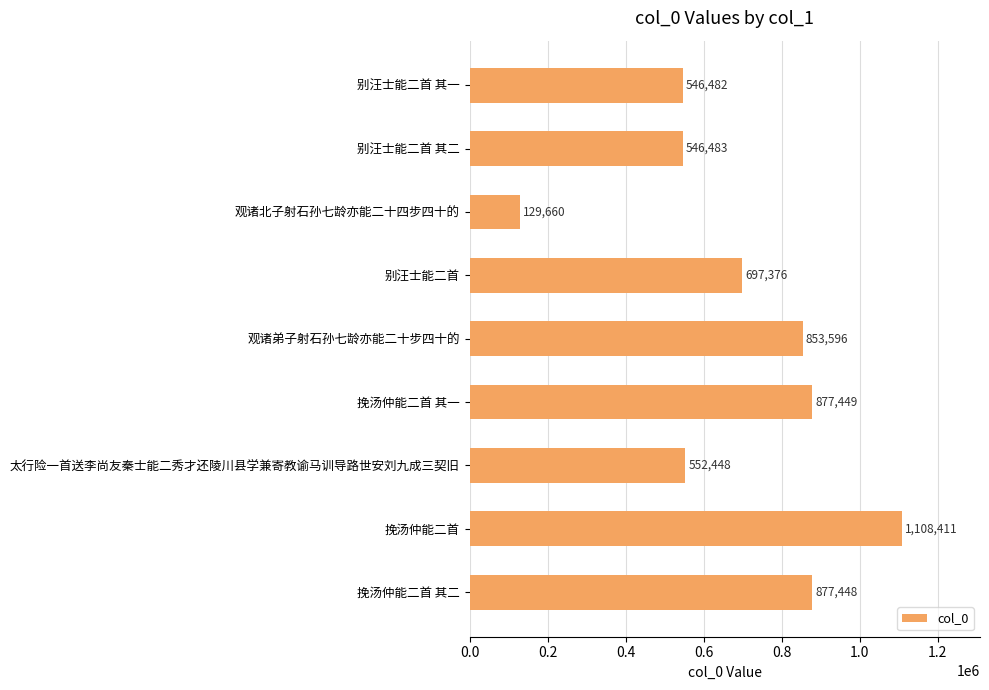

Which category has the highest value across all series?

挽汤仲能二首